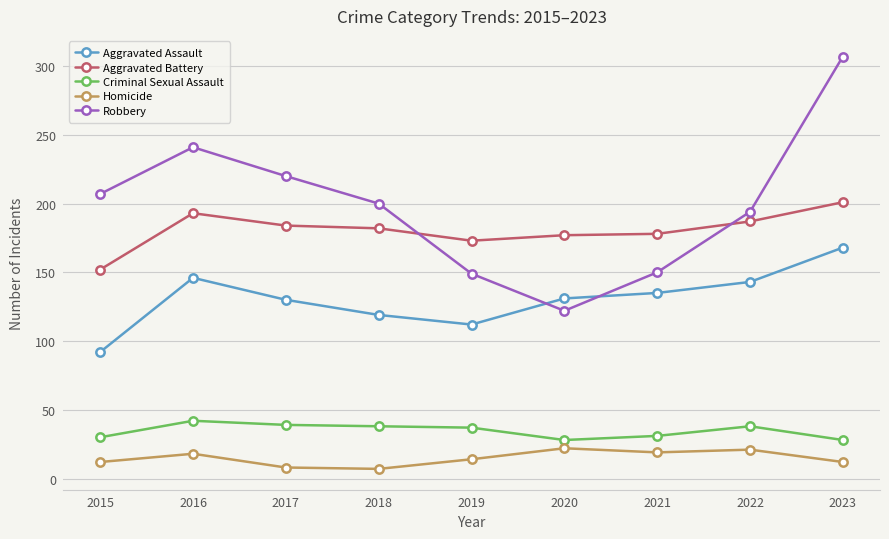

Read the Robbery value at 2020, to the nearest 5.

120